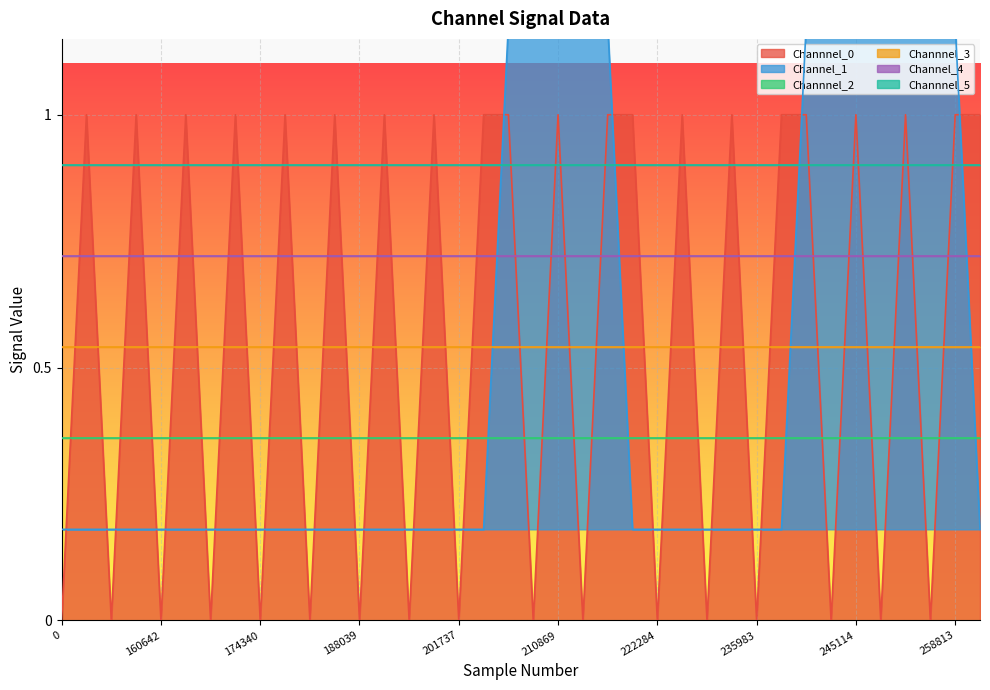

Between 167492 and 181189, which is larger?

167492